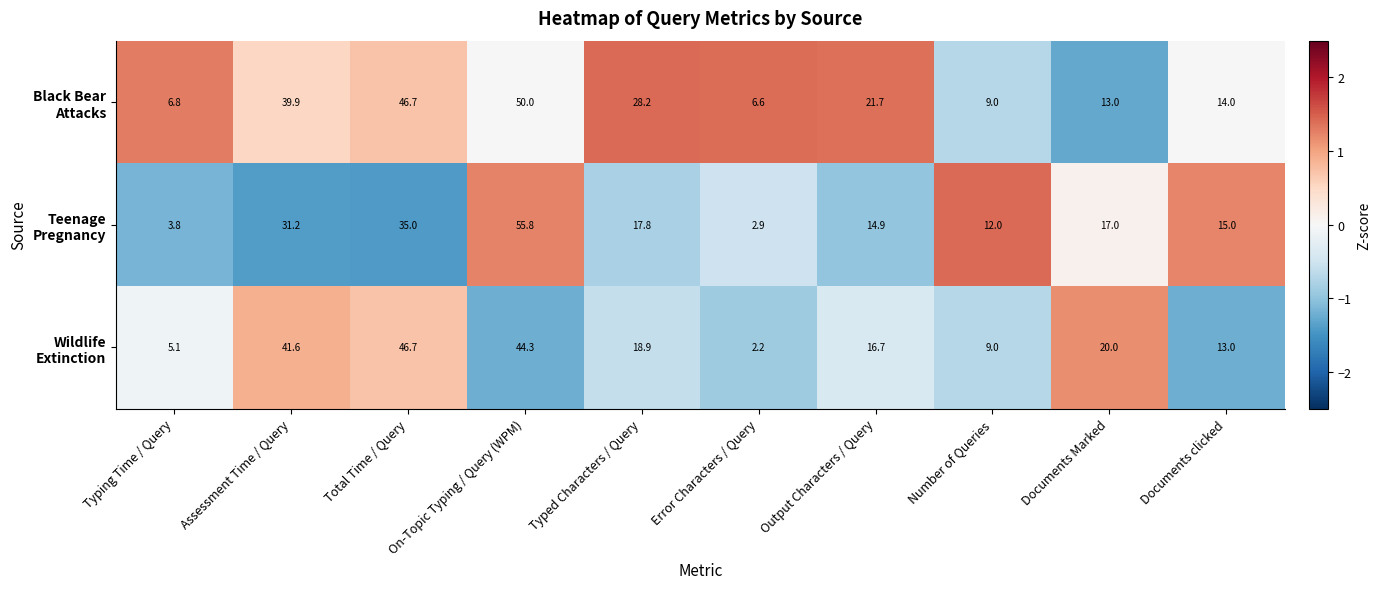

At which category is the sum across all series the highest?

On-Topic Typing / Query (WPM)